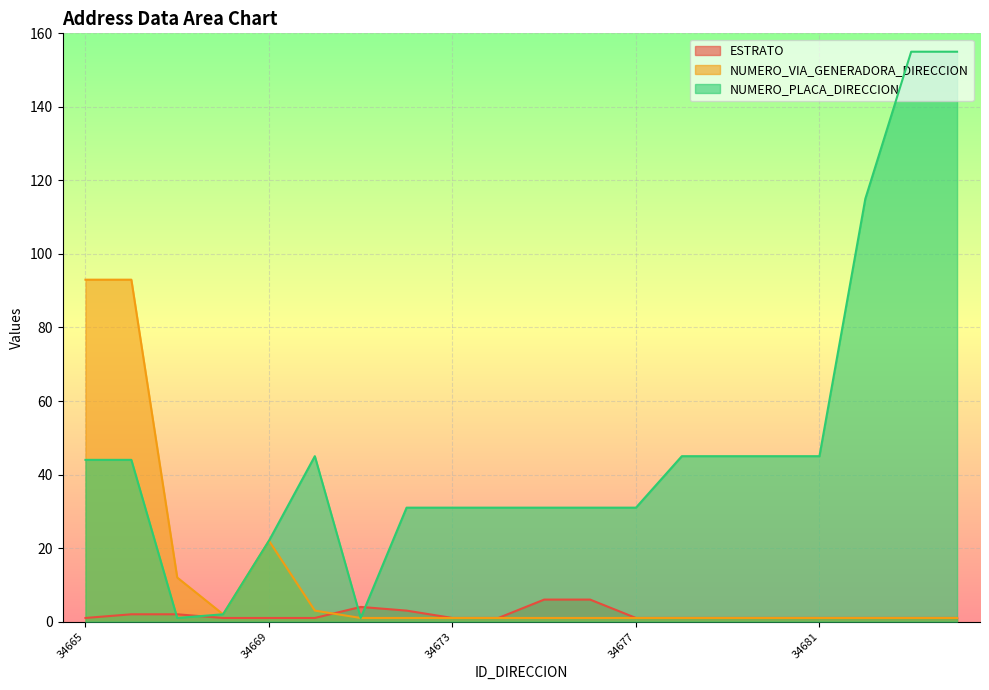

Reading left to right, extract all data points from this chart.

ESTRATO: 34665=1	34666=2	34667=2	34668=1	34669=1	34670=1	34671=4	34672=3	34673=1	34674=1	34675=6	34676=6	34677=1	34678=1	34679=1	34680=1	34681=1	34682=1	34683=1	34684=1
NUMERO_VIA_GENERADORA_DIRECCION: 34665=93	34666=93	34667=12	34668=2	34669=22	34670=3	34671=1	34672=1	34673=1	34674=1	34675=1	34676=1	34677=1	34678=1	34679=1	34680=1	34681=1	34682=1	34683=1	34684=1
NUMERO_PLACA_DIRECCION: 34665=44	34666=44	34667=1	34668=2	34669=22	34670=45	34671=1	34672=31	34673=31	34674=31	34675=31	34676=31	34677=31	34678=45	34679=45	34680=45	34681=45	34682=115	34683=155	34684=155